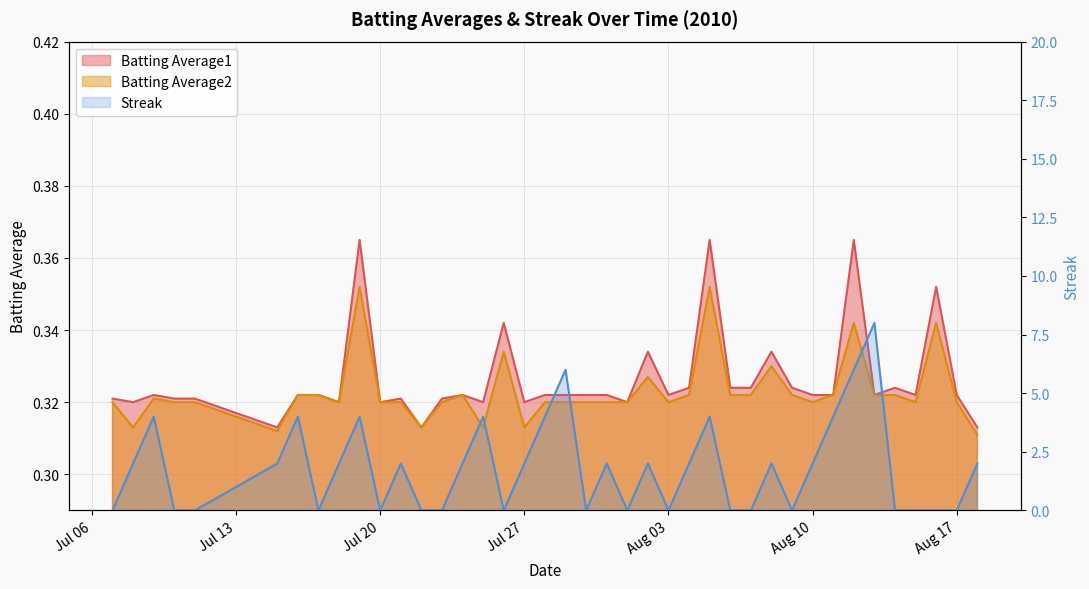

The Streak series shows 0.0 at Aug 03. True or false?

True